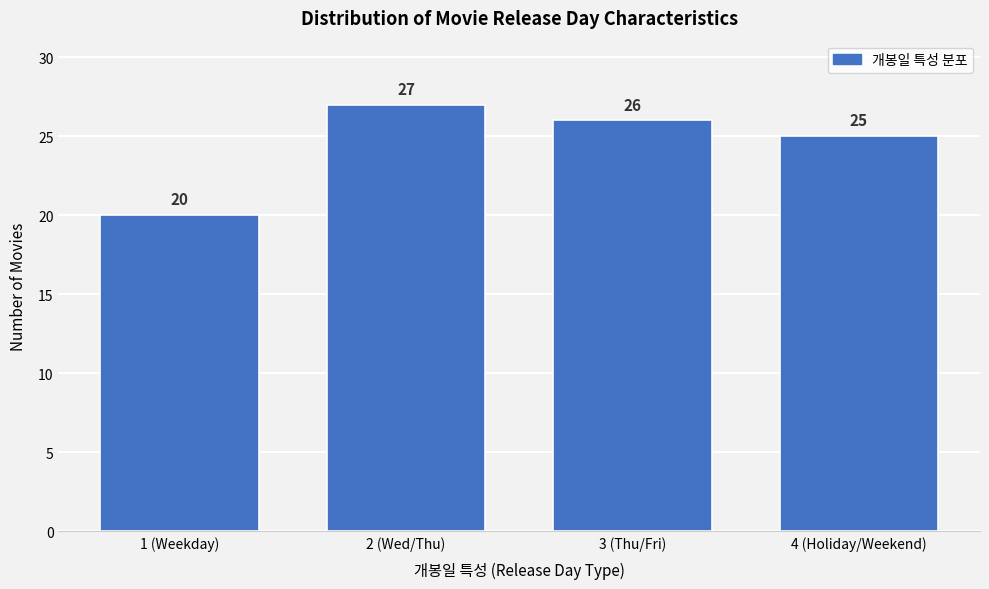

Reading left to right, what are all the values shown in this chart?

1 (Weekday)=20	2 (Wed/Thu)=27	3 (Thu/Fri)=26	4 (Holiday/Weekend)=25